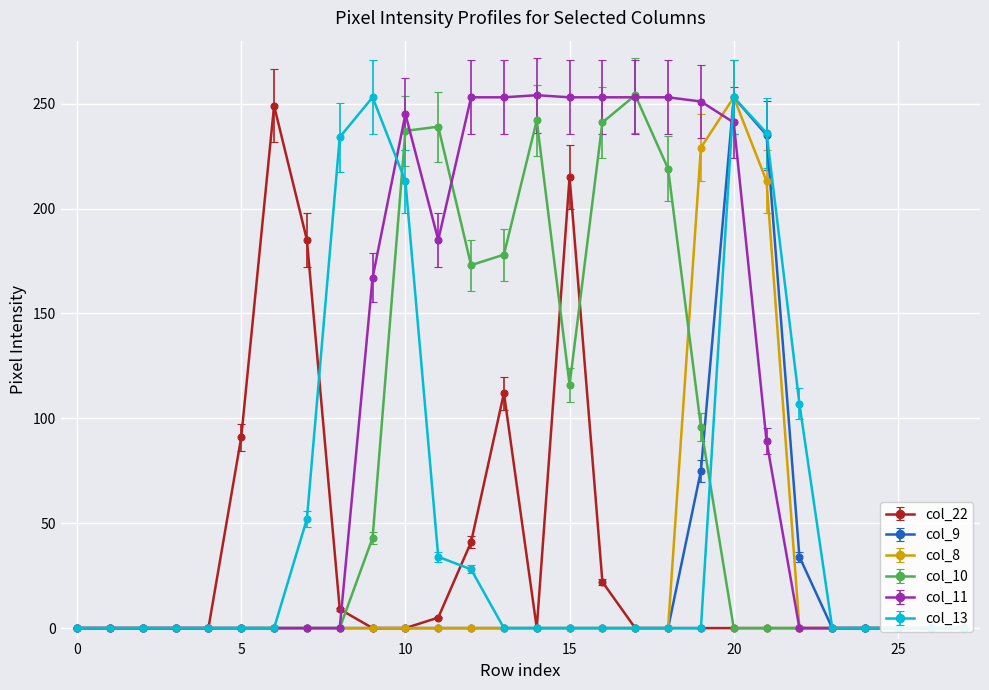

Rank the categories by col_10 value from lowest to highest.

0, 1, 2, 3, 4, 5, 6, 7, 8, 20, 21, 22, 23, 24, 25, 26, 27, 9, 19, 15, 12, 13, 18, 10, 11, 16, 14, 17